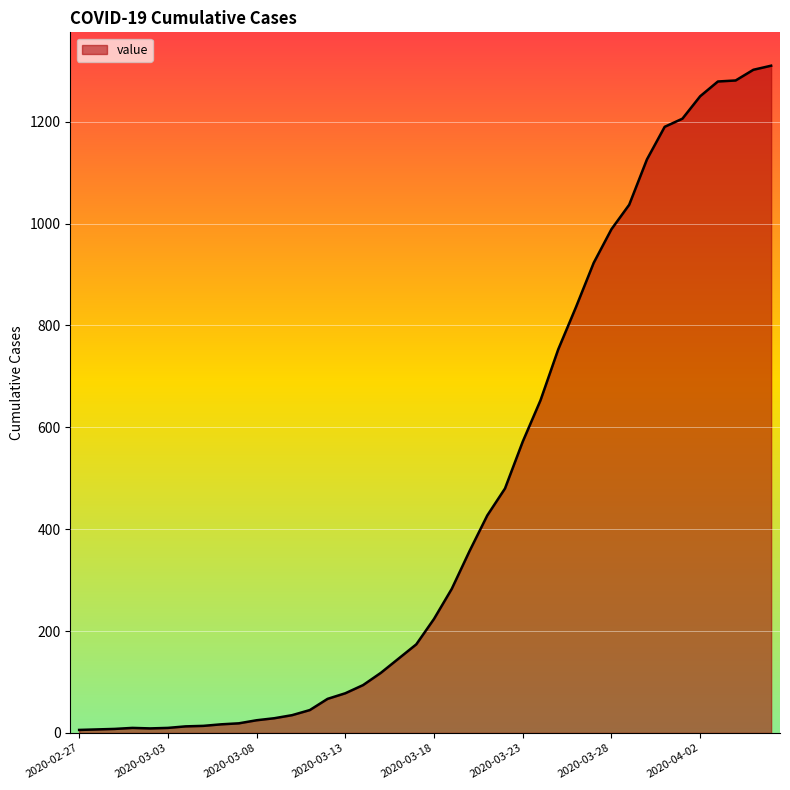

What is the difference between the maximum and minimum values?

1304